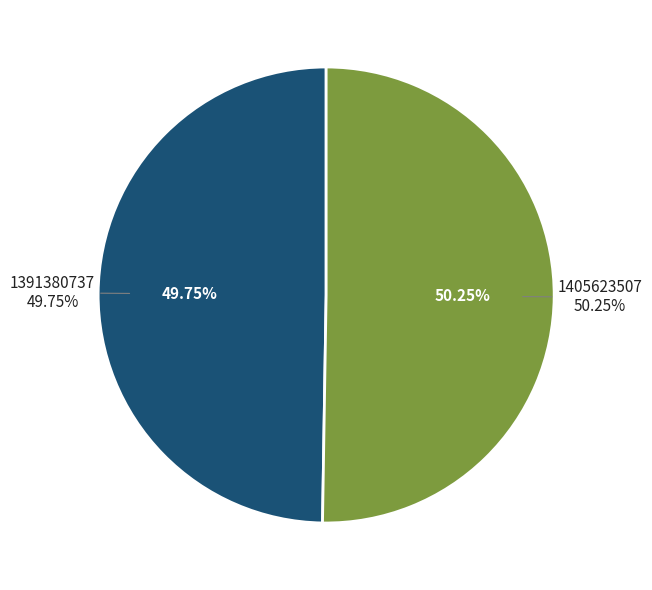

How many segments does this pie chart have?

2